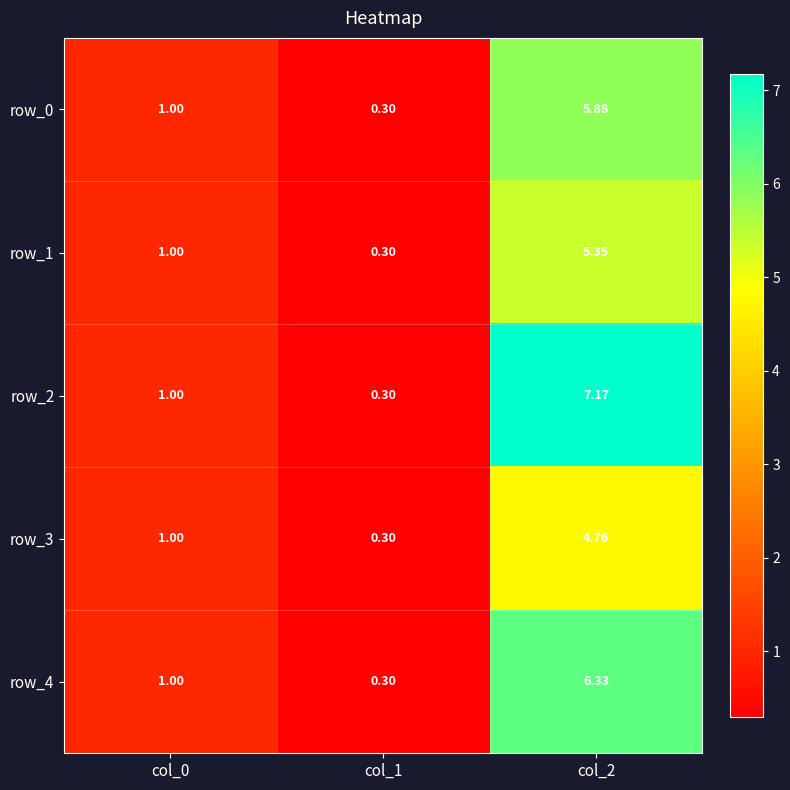

What is the total value across all series at col_0?

5.0